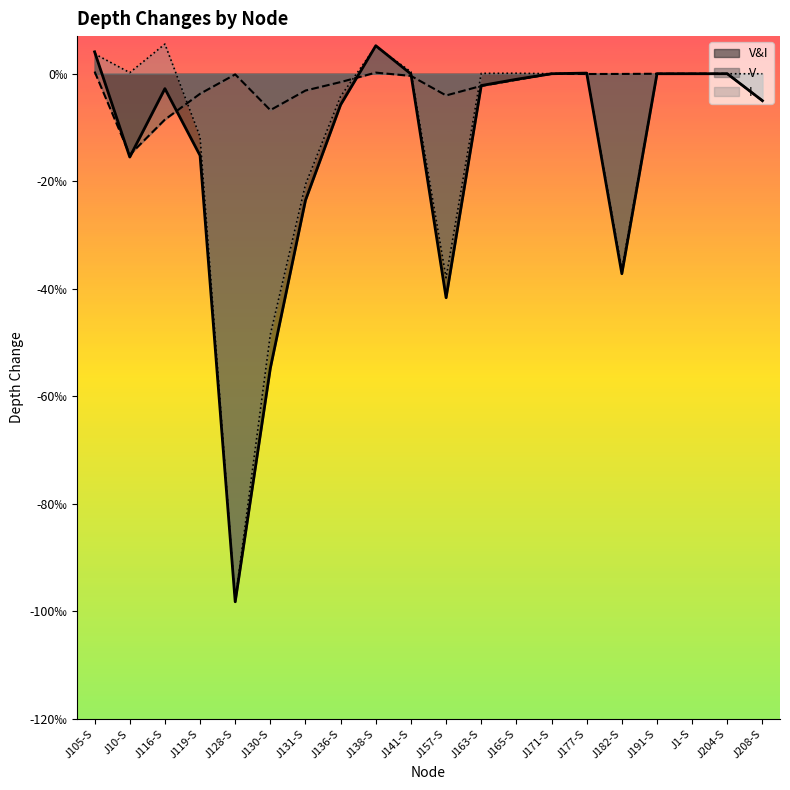

How many data points in V&I are above 0?

5